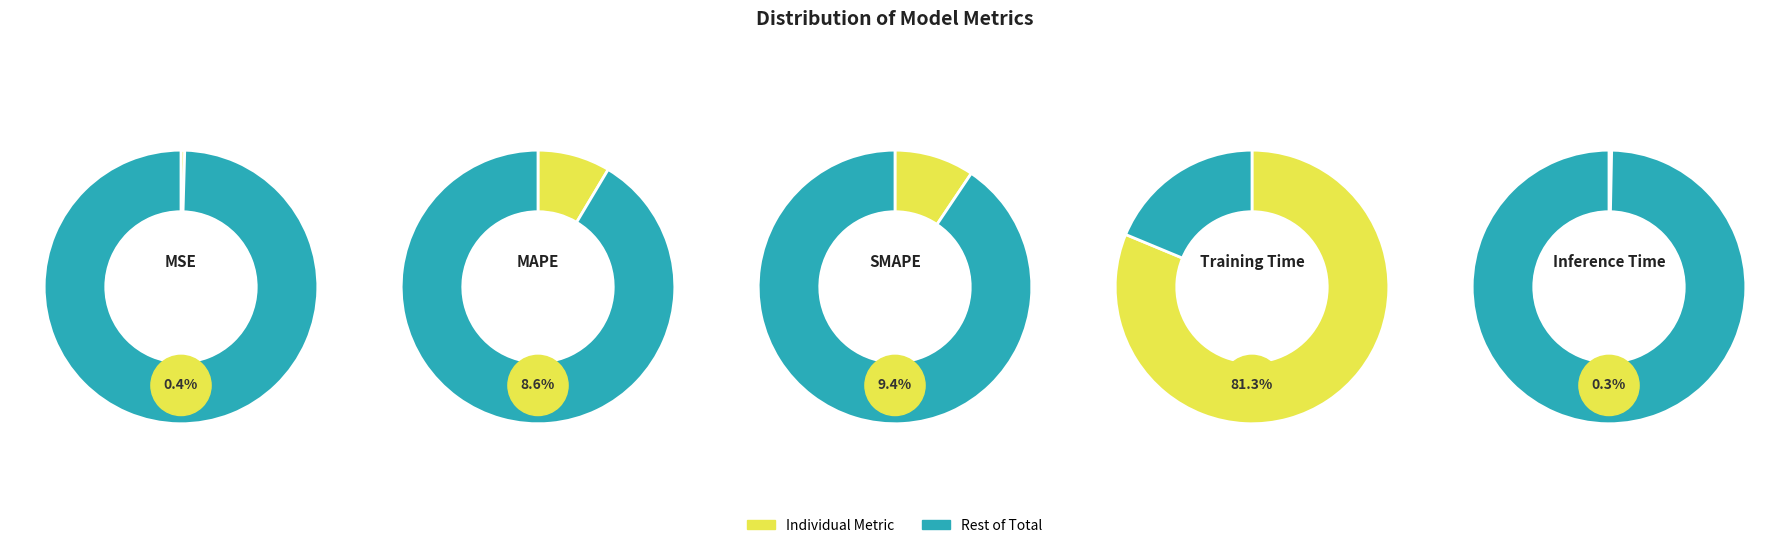

To the nearest percent, what is the combined percentage of Inference Time and SMAPE?

10%